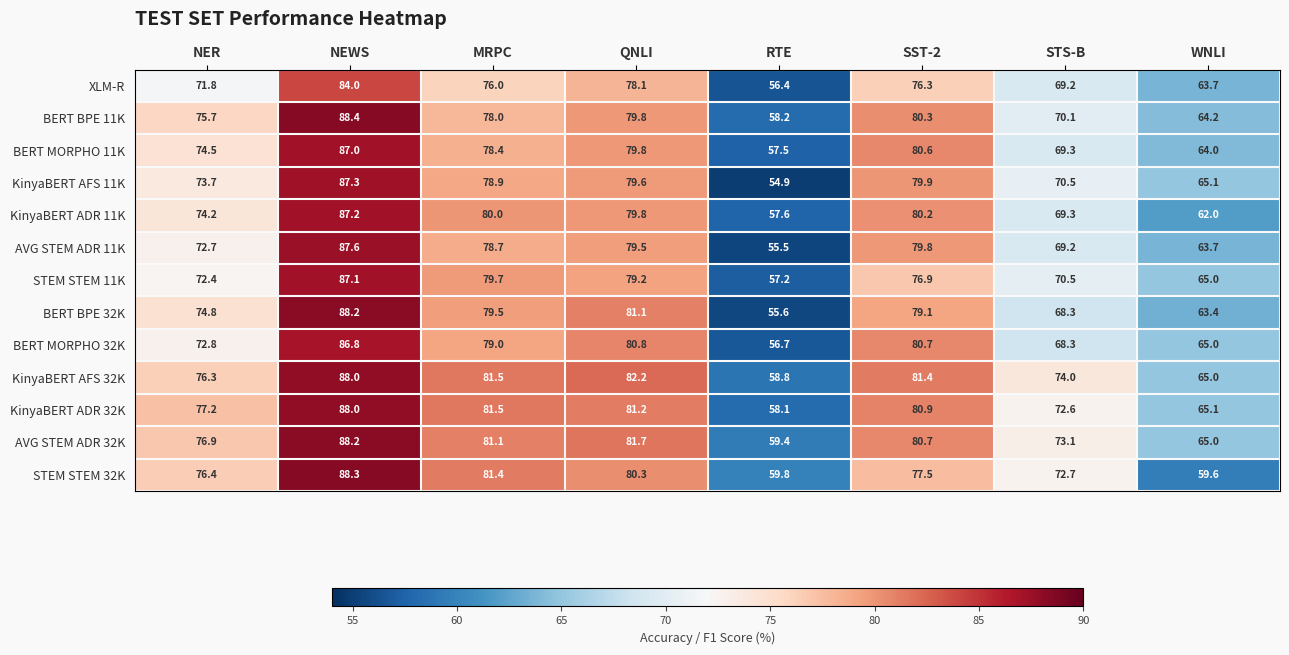

List the labels in order of BERT MORPHO 11K value, smallest first.

RTE, WNLI, STS-B, NER, MRPC, QNLI, SST-2, NEWS